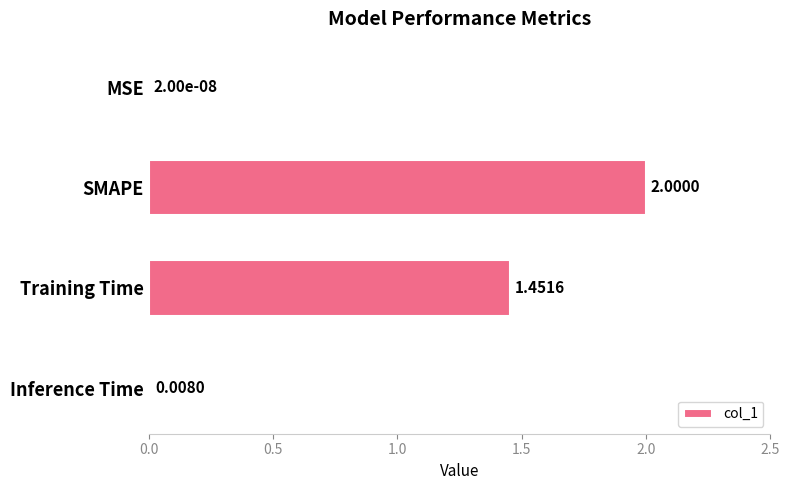

Which label corresponds to the largest value in the chart?

SMAPE